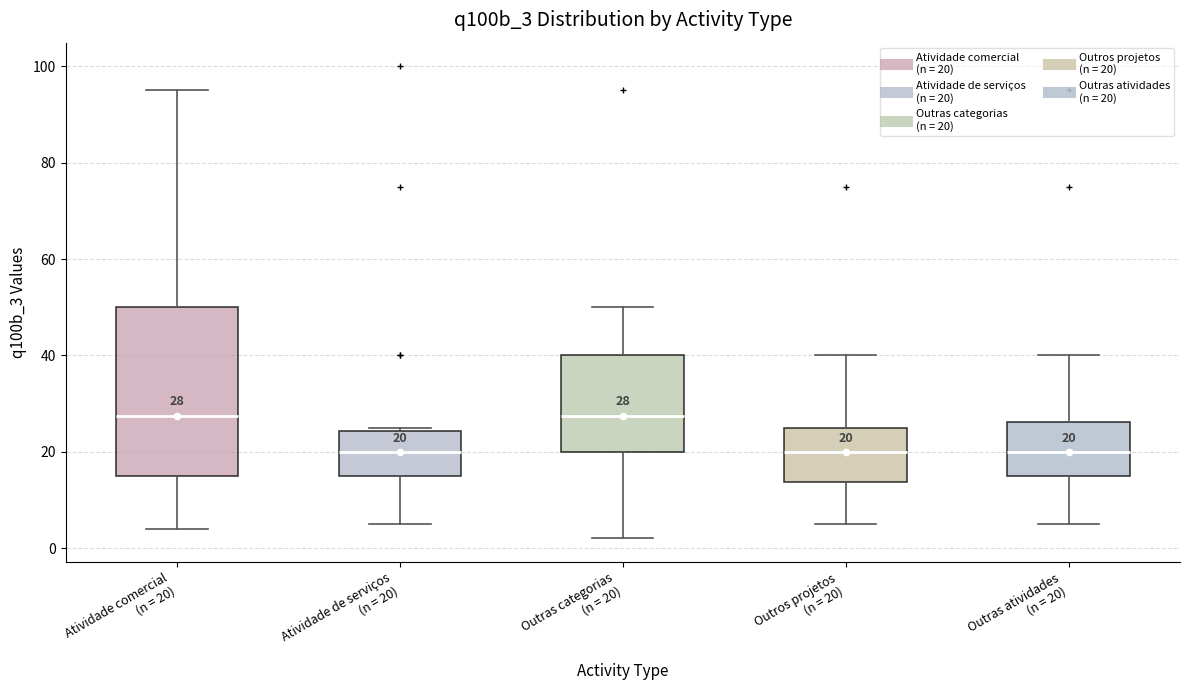

Which box is the tallest, from its lower edge to its upper edge?

Atividade comercial (n = 20)